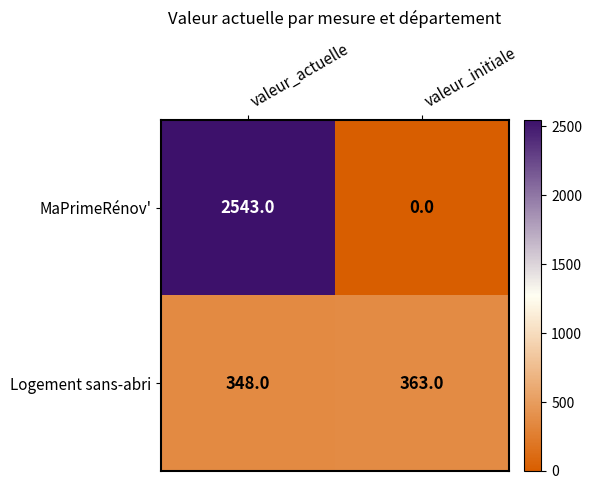

Where is Logement sans-abri nearest to the value 355?

valeur_actuelle